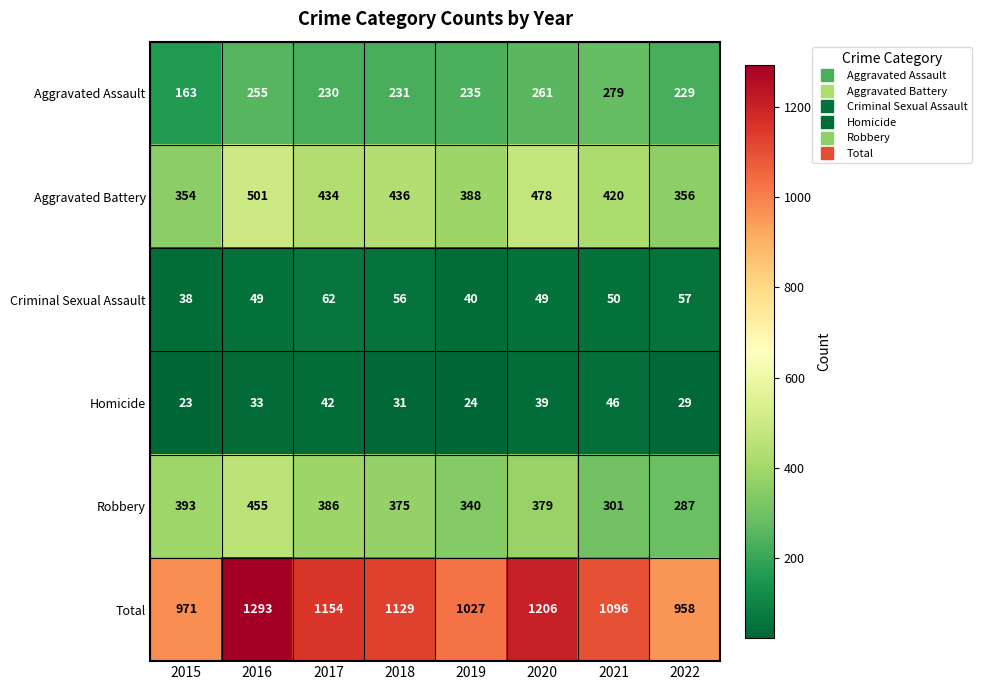

What is the sum of the Criminal Sexual Assault values at 2016 and 2015?

87